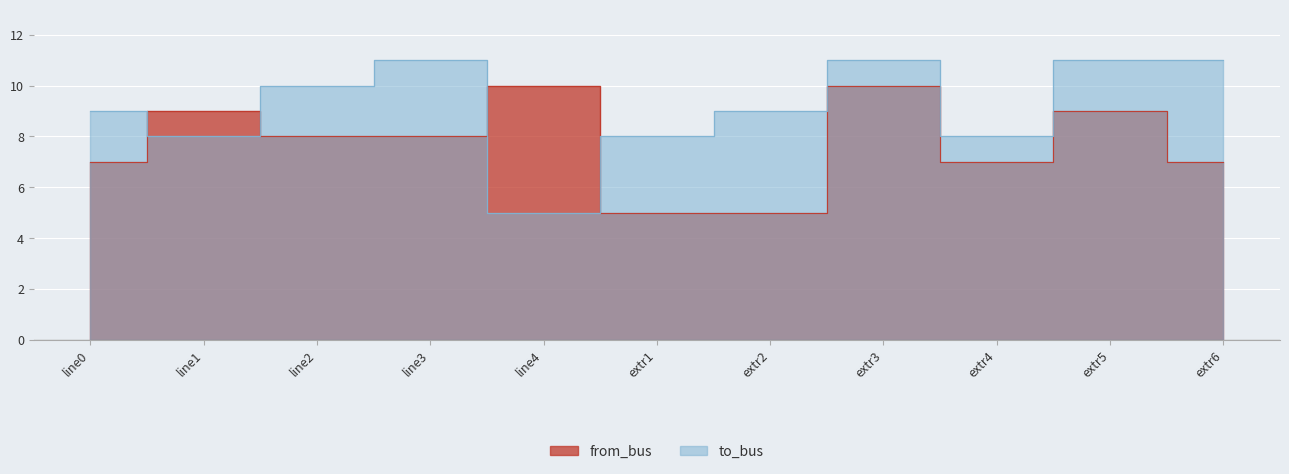

Where is the first local maximum for to_bus?

line3